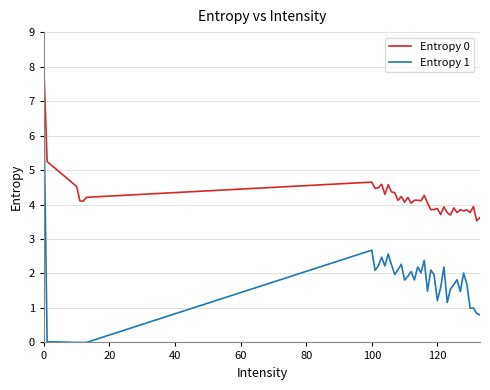

What is the difference between the maximum and minimum values in the Entropy 0 series?

4.5